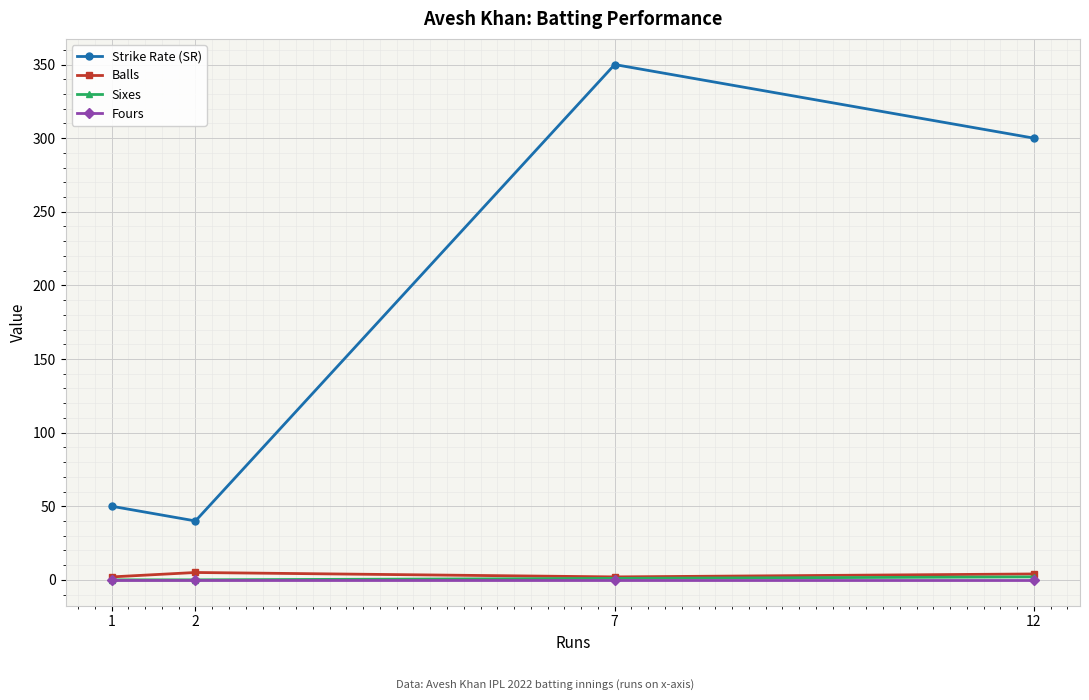

Which series has the largest range (max minus min)?

Strike Rate (SR)